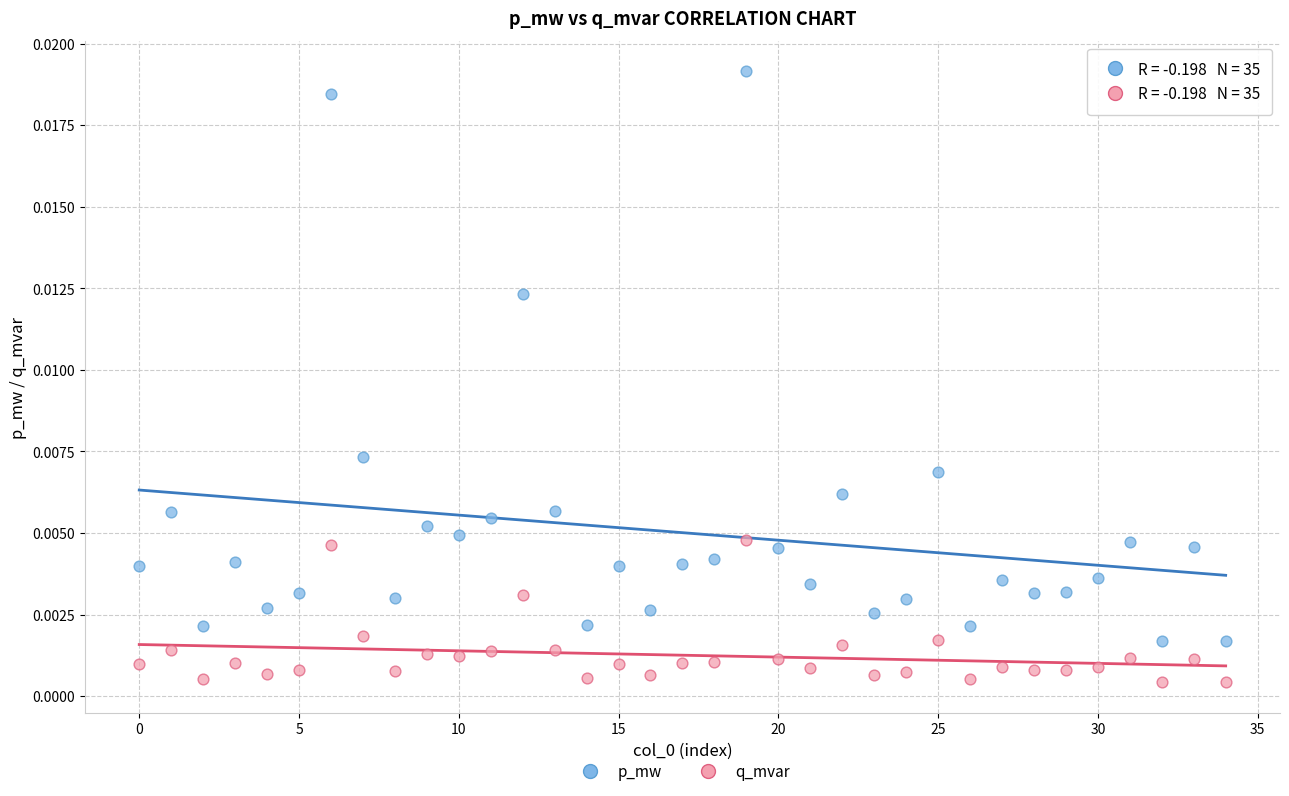

Which series reaches the minimum Y coordinate?

q_mvar